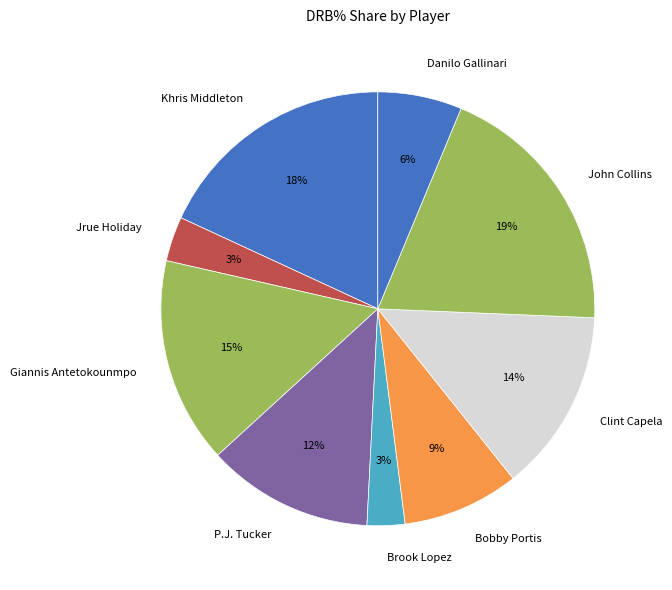

How many slices are in this pie chart?

9